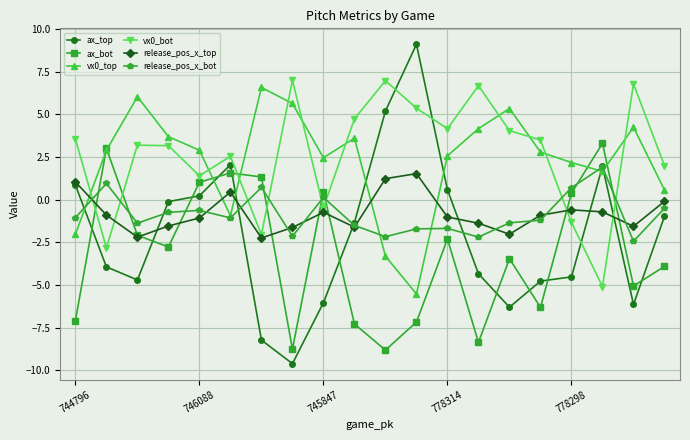

What is the value of the vx0_top point at the 19th from the left?

4.3